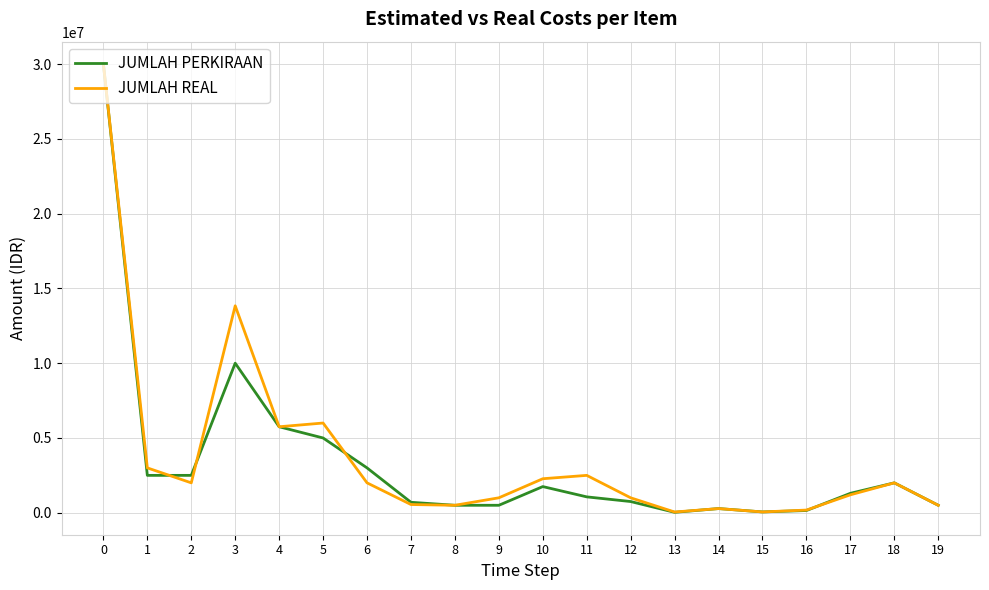

What are all the series names shown in the legend?

JUMLAH PERKIRAAN, JUMLAH REAL